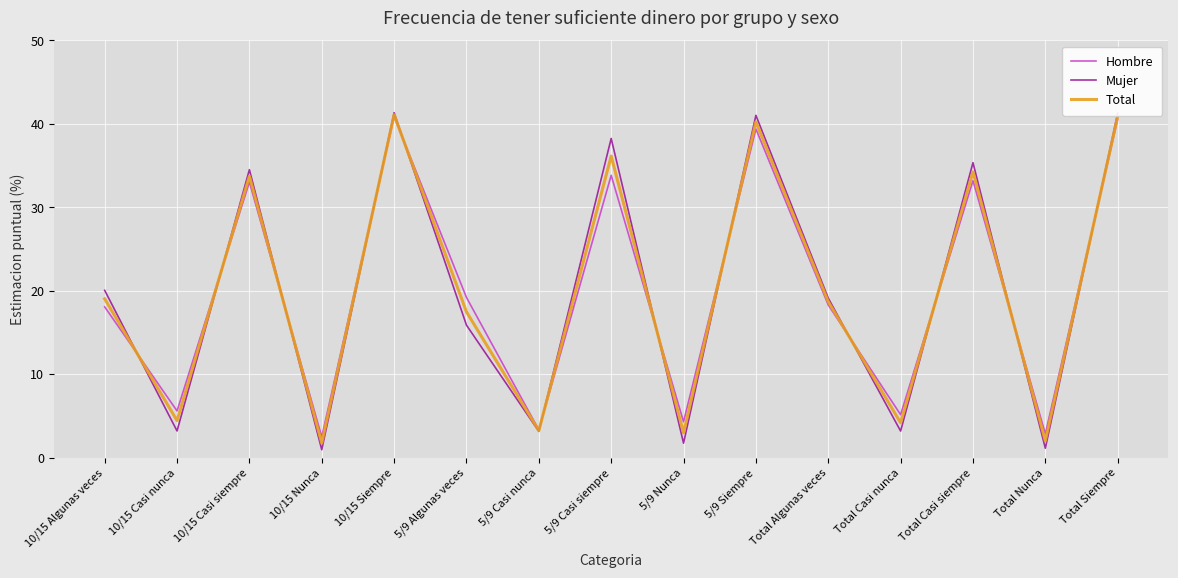

How many times do Mujer and Hombre cross each other?

12